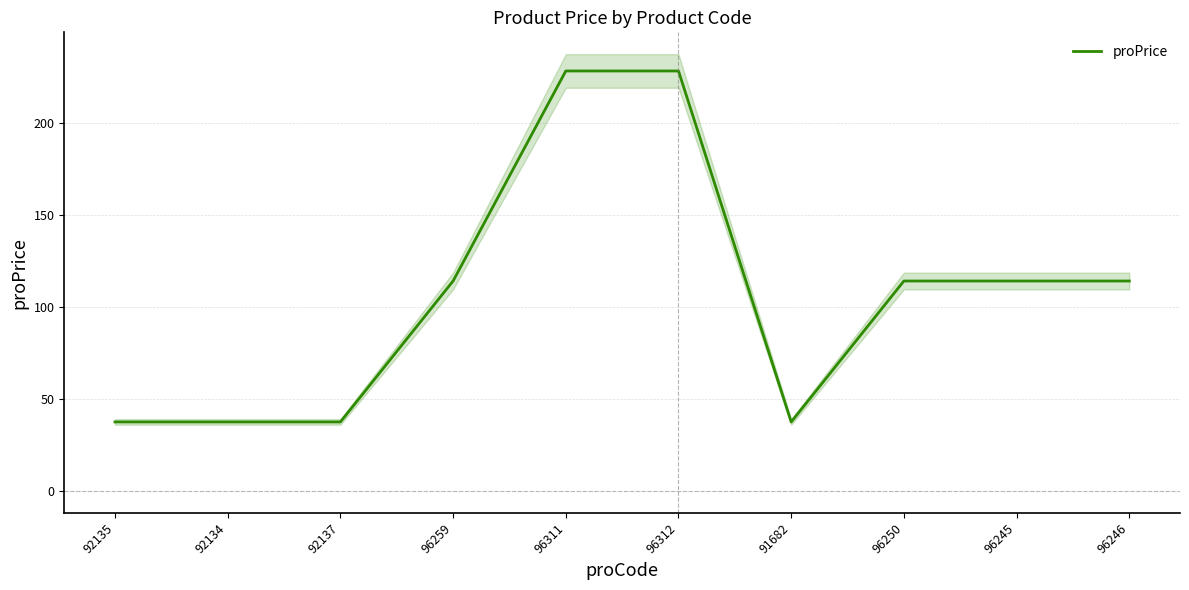

How many lines are shown in the chart?

1